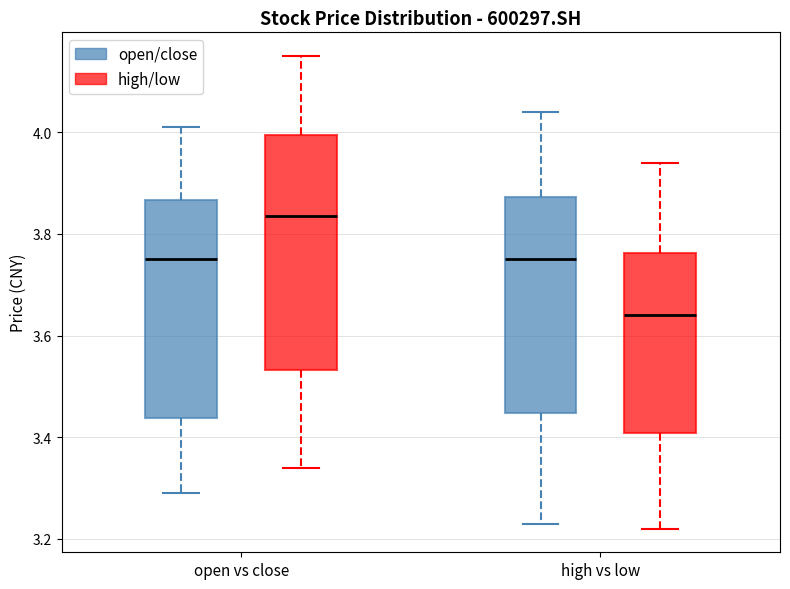

Comparing the boxes themselves (not the whiskers), which one is the tallest?

open vs close (high/low)